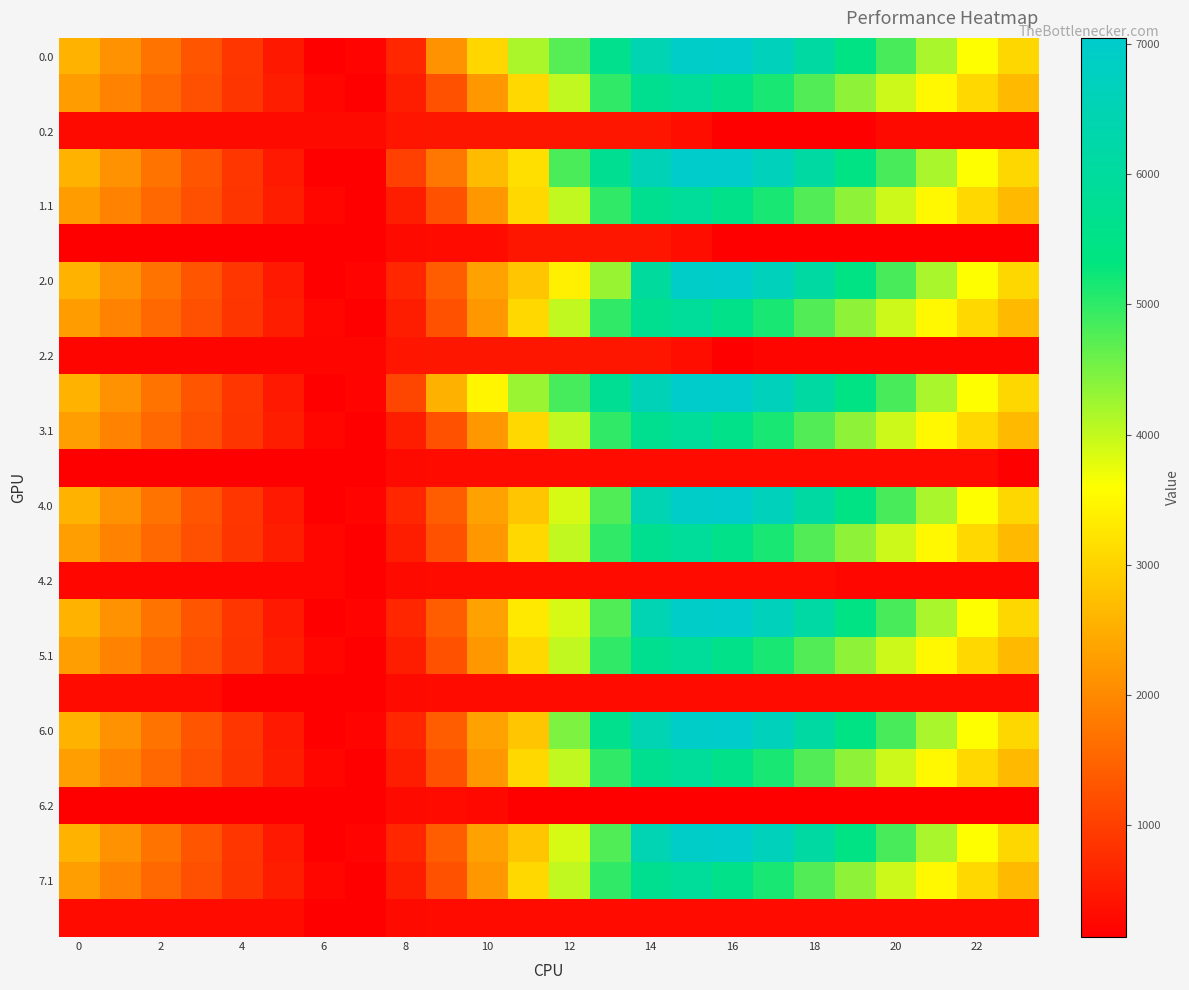

How many series are shown in this chart?

24